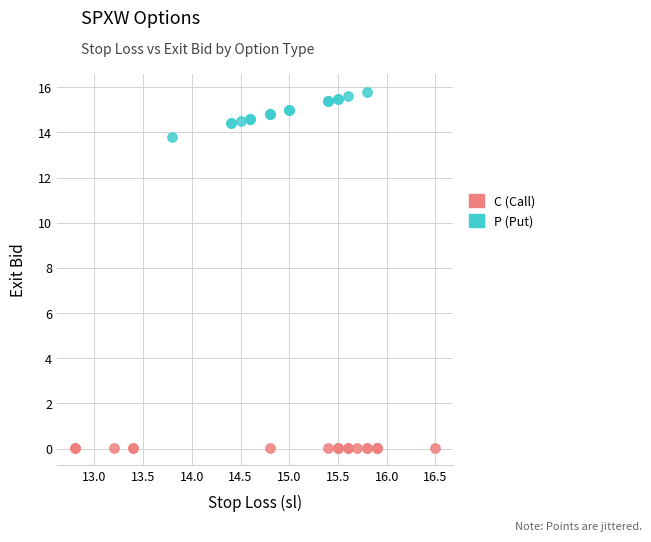

Which series contains the highest Y value?

P (Put)